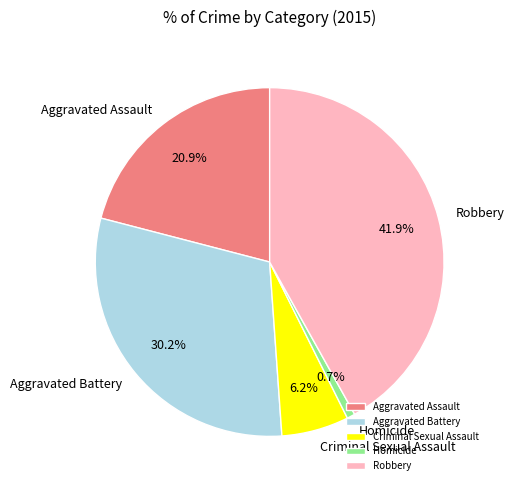

To the nearest percent, what portion does Aggravated Assault represent?

21%